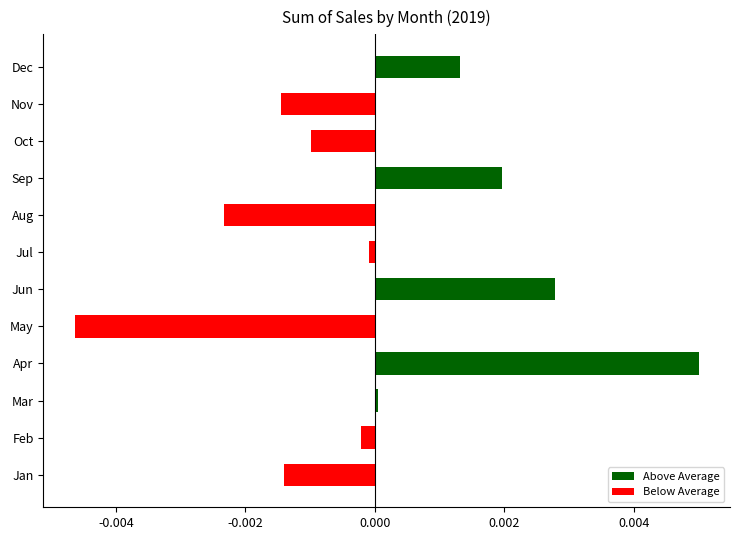

True or false: the data shows -0.0 at Nov.

True